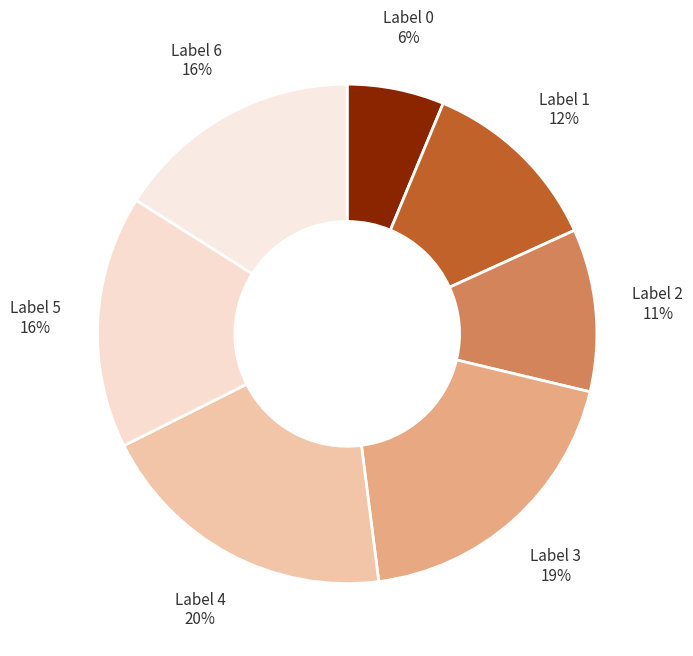

Is there any slice that represents more than half of the pie?

No